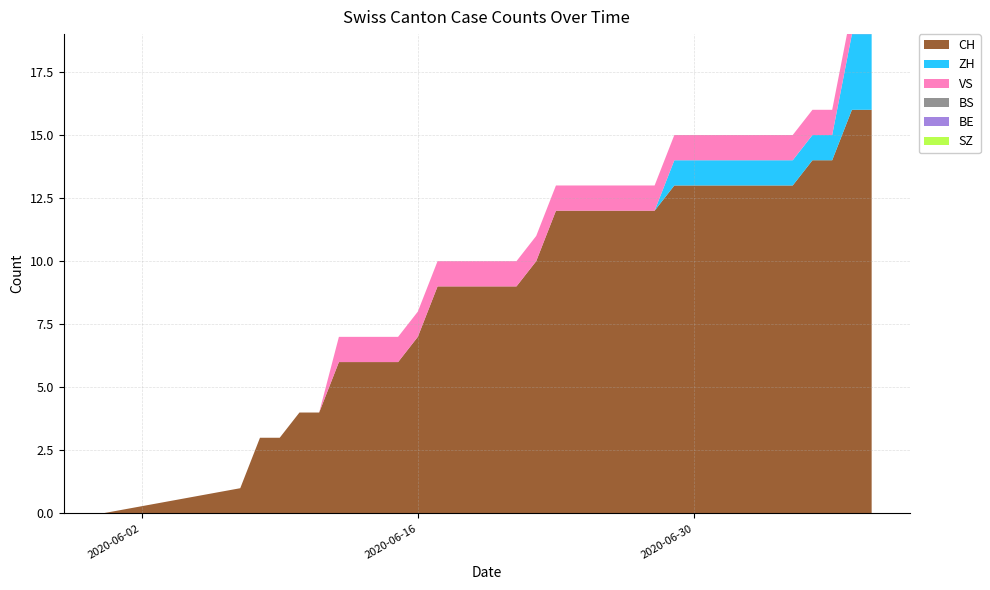

Reading right to left, what are all the values shown in this chart?

CH: 2020-07-09=16	2020-07-08=16	2020-07-07=14	2020-07-06=14	2020-07-05=13	2020-07-04=13	2020-07-03=13	2020-07-02=13	2020-07-01=13	2020-06-30=13	2020-06-29=13	2020-06-28=12	2020-06-27=12	2020-06-26=12	2020-06-25=12	2020-06-24=12	2020-06-23=12	2020-06-22=10	2020-06-21=9	2020-06-20=9	2020-06-19=9	2020-06-18=9	2020-06-17=9	2020-06-16=7	2020-06-15=6	2020-06-14=6	2020-06-13=6	2020-06-12=6	2020-06-11=4	2020-06-10=4	2020-06-09=3	2020-06-08=3	2020-06-07=1	2020-05-31=0
ZH: 2020-07-09=3	2020-07-08=3	2020-07-07=1	2020-07-06=1	2020-07-05=1	2020-07-04=1	2020-07-03=1	2020-07-02=1	2020-07-01=1	2020-06-30=1	2020-06-29=1	2020-06-28=0	2020-06-27=0	2020-06-26=0	2020-06-25=0	2020-06-24=0	2020-06-23=0	2020-06-22=0	2020-06-21=0	2020-06-20=0	2020-06-19=0	2020-06-18=0	2020-06-17=0	2020-06-16=0	2020-06-15=0	2020-06-14=0	2020-06-13=0	2020-06-12=0	2020-06-11=0	2020-06-10=0	2020-06-09=0	2020-06-08=0	2020-06-07=0	2020-05-31=0
BS: 2020-07-09=0	2020-07-08=0	2020-07-07=0	2020-07-06=0	2020-07-05=0	2020-07-04=0	2020-07-03=0	2020-07-02=0	2020-07-01=0	2020-06-30=0	2020-06-29=0	2020-06-28=0	2020-06-27=0	2020-06-26=0	2020-06-25=0	2020-06-24=0	2020-06-23=0	2020-06-22=0	2020-06-21=0	2020-06-20=0	2020-06-19=0	2020-06-18=0	2020-06-17=0	2020-06-16=0	2020-06-15=0	2020-06-14=0	2020-06-13=0	2020-06-12=0	2020-06-11=0	2020-06-10=0	2020-06-09=0	2020-06-08=0	2020-06-07=0	2020-05-31=0
VS: 2020-07-09=1	2020-07-08=1	2020-07-07=1	2020-07-06=1	2020-07-05=1	2020-07-04=1	2020-07-03=1	2020-07-02=1	2020-07-01=1	2020-06-30=1	2020-06-29=1	2020-06-28=1	2020-06-27=1	2020-06-26=1	2020-06-25=1	2020-06-24=1	2020-06-23=1	2020-06-22=1	2020-06-21=1	2020-06-20=1	2020-06-19=1	2020-06-18=1	2020-06-17=1	2020-06-16=1	2020-06-15=1	2020-06-14=1	2020-06-13=1	2020-06-12=1	2020-06-11=0	2020-06-10=0	2020-06-09=0	2020-06-08=0	2020-06-07=0	2020-05-31=0
BE: 2020-07-09=0	2020-07-08=0	2020-07-07=0	2020-07-06=0	2020-07-05=0	2020-07-04=0	2020-07-03=0	2020-07-02=0	2020-07-01=0	2020-06-30=0	2020-06-29=0	2020-06-28=0	2020-06-27=0	2020-06-26=0	2020-06-25=0	2020-06-24=0	2020-06-23=0	2020-06-22=0	2020-06-21=0	2020-06-20=0	2020-06-19=0	2020-06-18=0	2020-06-17=0	2020-06-16=0	2020-06-15=0	2020-06-14=0	2020-06-13=0	2020-06-12=0	2020-06-11=0	2020-06-10=0	2020-06-09=0	2020-06-08=0	2020-06-07=0	2020-05-31=0
SZ: 2020-07-09=0	2020-07-08=0	2020-07-07=0	2020-07-06=0	2020-07-05=0	2020-07-04=0	2020-07-03=0	2020-07-02=0	2020-07-01=0	2020-06-30=0	2020-06-29=0	2020-06-28=0	2020-06-27=0	2020-06-26=0	2020-06-25=0	2020-06-24=0	2020-06-23=0	2020-06-22=0	2020-06-21=0	2020-06-20=0	2020-06-19=0	2020-06-18=0	2020-06-17=0	2020-06-16=0	2020-06-15=0	2020-06-14=0	2020-06-13=0	2020-06-12=0	2020-06-11=0	2020-06-10=0	2020-06-09=0	2020-06-08=0	2020-06-07=0	2020-05-31=0